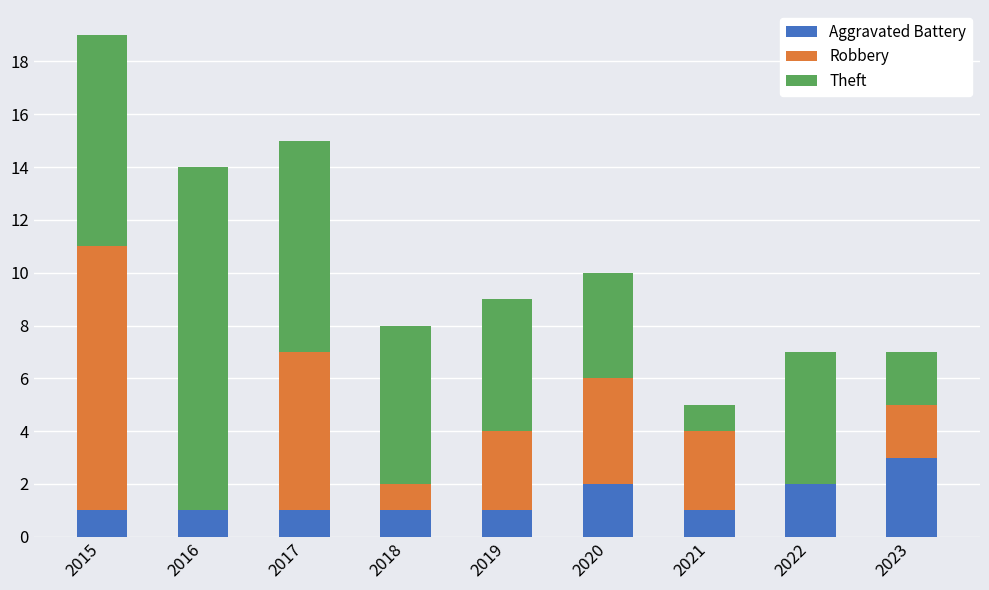

Does the chart contain stacked bars?

Yes